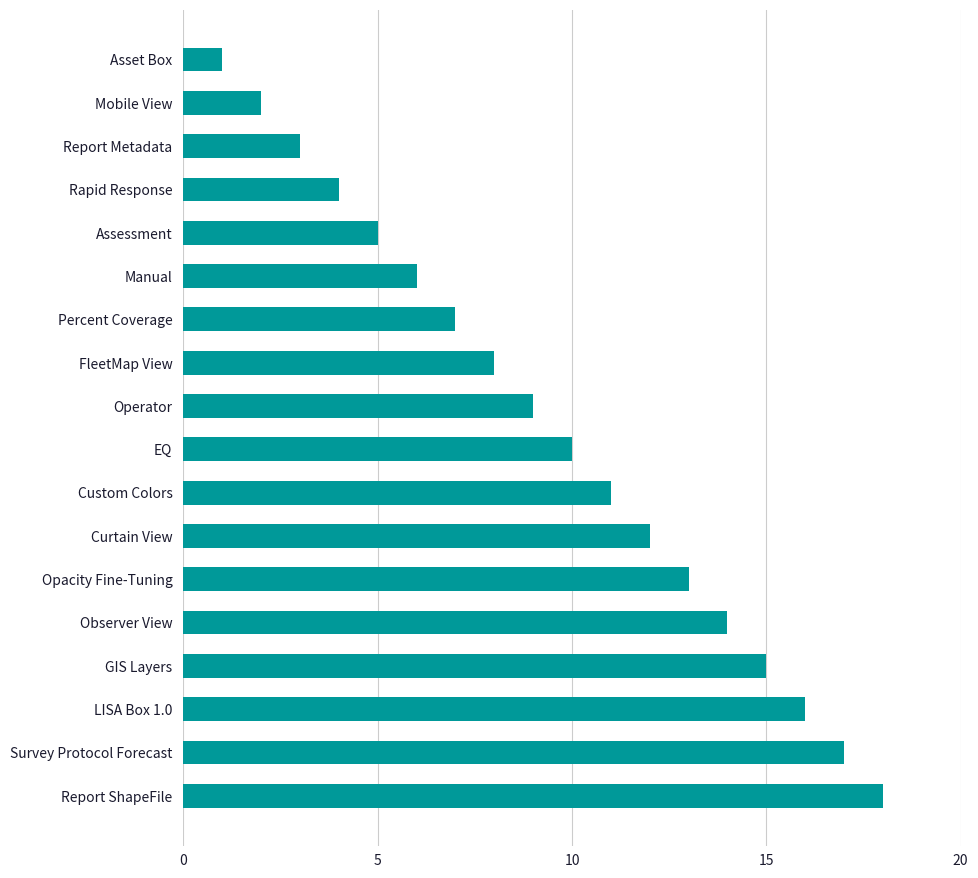

Which category has the highest value across all series?

Report ShapeFile